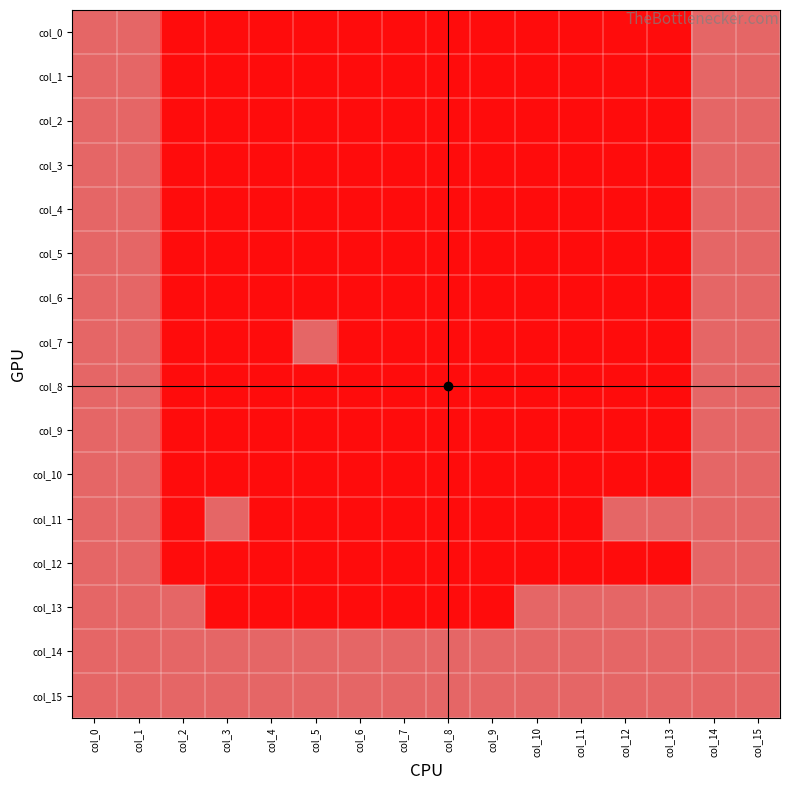

Reading left to right, transcribe all the data shown in this chart.

col_0: col_0=1	col_1=1	col_2=0	col_3=0	col_4=0	col_5=0	col_6=0	col_7=0	col_8=0	col_9=0	col_10=0	col_11=0	col_12=0	col_13=0	col_14=1	col_15=1
col_1: col_0=1	col_1=1	col_2=0	col_3=0	col_4=0	col_5=0	col_6=0	col_7=0	col_8=0	col_9=0	col_10=0	col_11=0	col_12=0	col_13=0	col_14=1	col_15=1
col_2: col_0=1	col_1=1	col_2=0	col_3=0	col_4=0	col_5=0	col_6=0	col_7=0	col_8=0	col_9=0	col_10=0	col_11=0	col_12=0	col_13=0	col_14=1	col_15=1
col_3: col_0=1	col_1=1	col_2=0	col_3=0	col_4=0	col_5=0	col_6=0	col_7=0	col_8=0	col_9=0	col_10=0	col_11=0	col_12=0	col_13=0	col_14=1	col_15=1
col_4: col_0=1	col_1=1	col_2=0	col_3=0	col_4=0	col_5=0	col_6=0	col_7=0	col_8=0	col_9=0	col_10=0	col_11=0	col_12=0	col_13=0	col_14=1	col_15=1
col_5: col_0=1	col_1=1	col_2=0	col_3=0	col_4=0	col_5=0	col_6=0	col_7=0	col_8=0	col_9=0	col_10=0	col_11=0	col_12=0	col_13=0	col_14=1	col_15=1
col_6: col_0=1	col_1=1	col_2=0	col_3=0	col_4=0	col_5=0	col_6=0	col_7=0	col_8=0	col_9=0	col_10=0	col_11=0	col_12=0	col_13=0	col_14=1	col_15=1
col_7: col_0=1	col_1=1	col_2=0	col_3=0	col_4=0	col_5=1	col_6=0	col_7=0	col_8=0	col_9=0	col_10=0	col_11=0	col_12=0	col_13=0	col_14=1	col_15=1
col_8: col_0=1	col_1=1	col_2=0	col_3=0	col_4=0	col_5=0	col_6=0	col_7=0	col_8=0	col_9=0	col_10=0	col_11=0	col_12=0	col_13=0	col_14=1	col_15=1
col_9: col_0=1	col_1=1	col_2=0	col_3=0	col_4=0	col_5=0	col_6=0	col_7=0	col_8=0	col_9=0	col_10=0	col_11=0	col_12=0	col_13=0	col_14=1	col_15=1
col_10: col_0=1	col_1=1	col_2=0	col_3=0	col_4=0	col_5=0	col_6=0	col_7=0	col_8=0	col_9=0	col_10=0	col_11=0	col_12=0	col_13=0	col_14=1	col_15=1
col_11: col_0=1	col_1=1	col_2=0	col_3=1	col_4=0	col_5=0	col_6=0	col_7=0	col_8=0	col_9=0	col_10=0	col_11=0	col_12=1	col_13=1	col_14=1	col_15=1
col_12: col_0=1	col_1=1	col_2=0	col_3=0	col_4=0	col_5=0	col_6=0	col_7=0	col_8=0	col_9=0	col_10=0	col_11=0	col_12=0	col_13=0	col_14=1	col_15=1
col_13: col_0=1	col_1=1	col_2=1	col_3=0	col_4=0	col_5=0	col_6=0	col_7=0	col_8=0	col_9=0	col_10=1	col_11=1	col_12=1	col_13=1	col_14=1	col_15=1
col_14: col_0=1	col_1=1	col_2=1	col_3=1	col_4=1	col_5=1	col_6=1	col_7=1	col_8=1	col_9=1	col_10=1	col_11=1	col_12=1	col_13=1	col_14=1	col_15=1
col_15: col_0=1	col_1=1	col_2=1	col_3=1	col_4=1	col_5=1	col_6=1	col_7=1	col_8=1	col_9=1	col_10=1	col_11=1	col_12=1	col_13=1	col_14=1	col_15=1